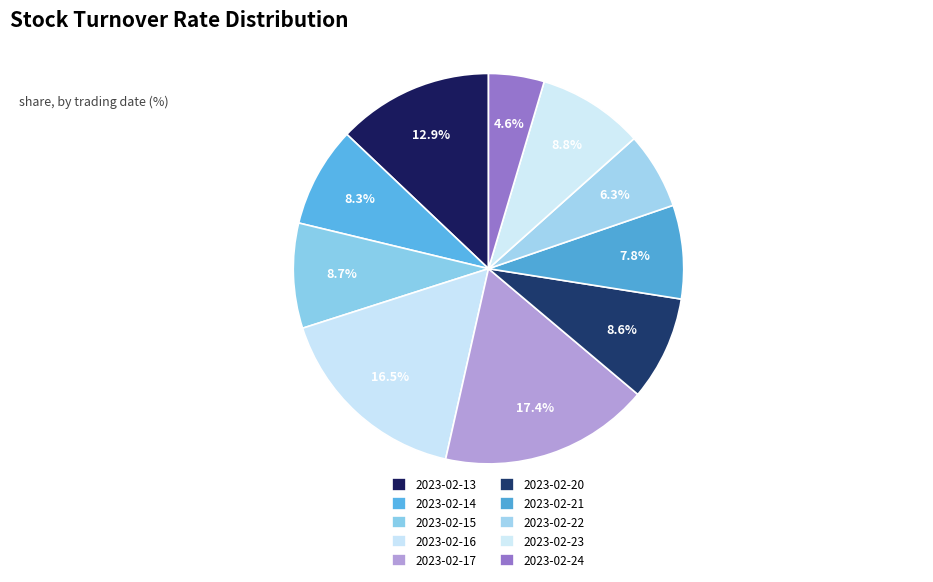

What portion of the pie excludes 2023-02-16?

83.5%